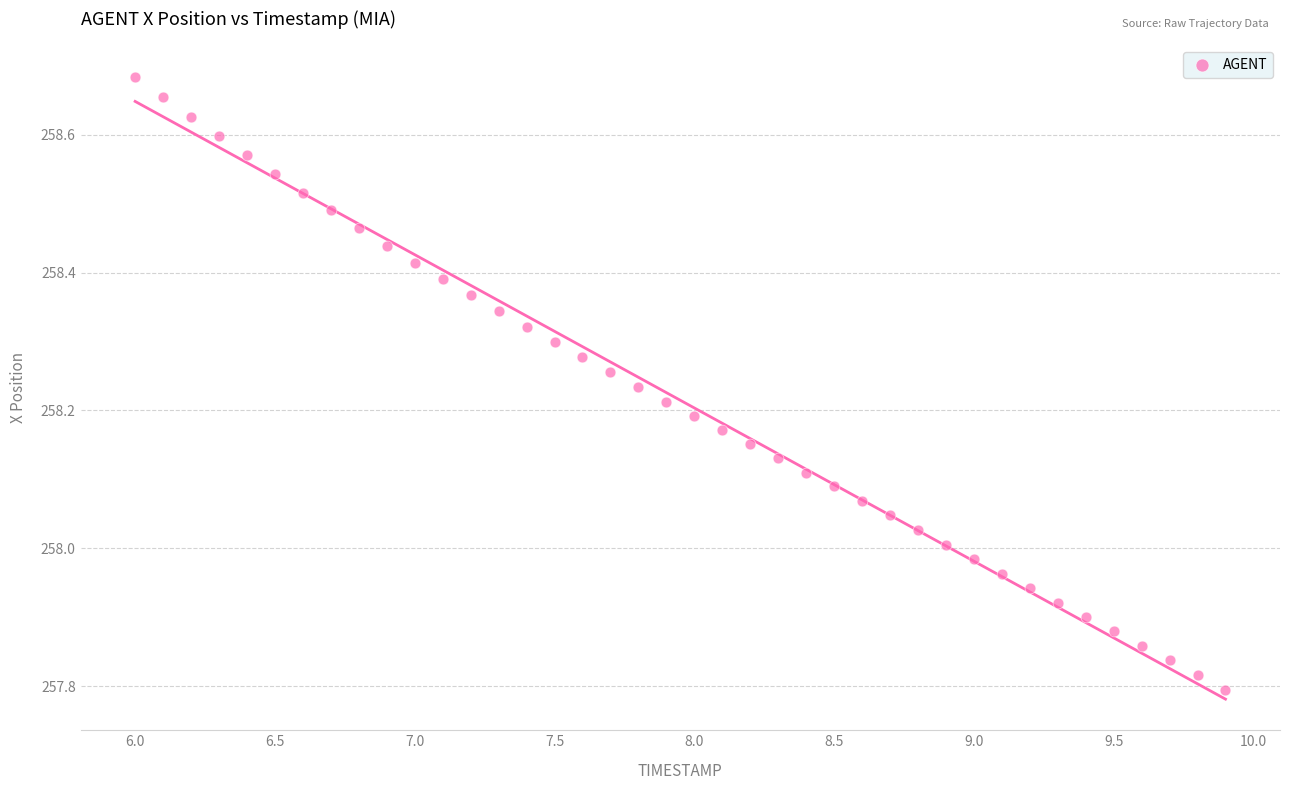

What is the range of Y values (max minus min)?

0.9